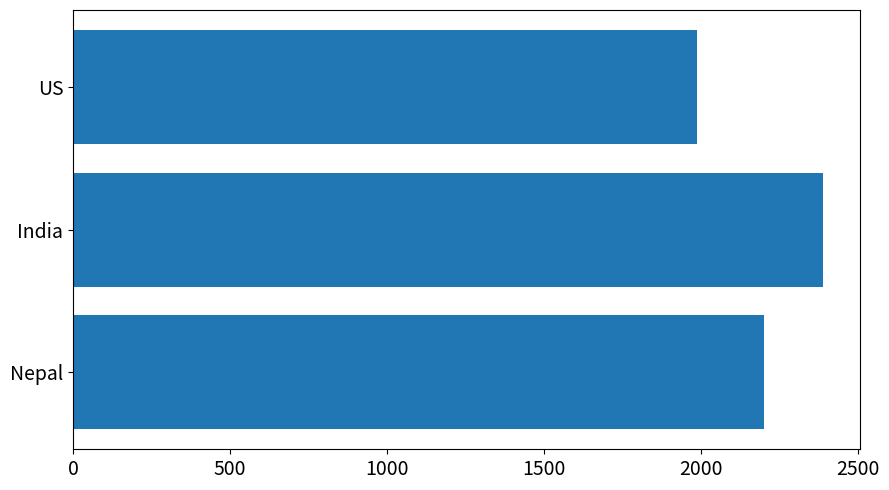

Between Nepal and US, which is larger?

Nepal